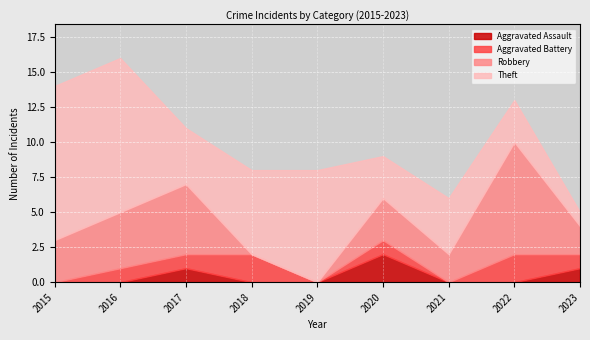

What is the total value across all series at 2015?

14